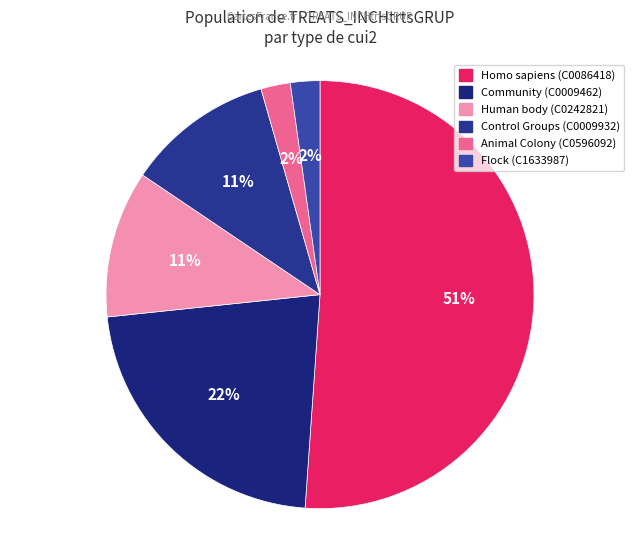

Is it true that Human body (C0242821) is 4% of the pie?

False